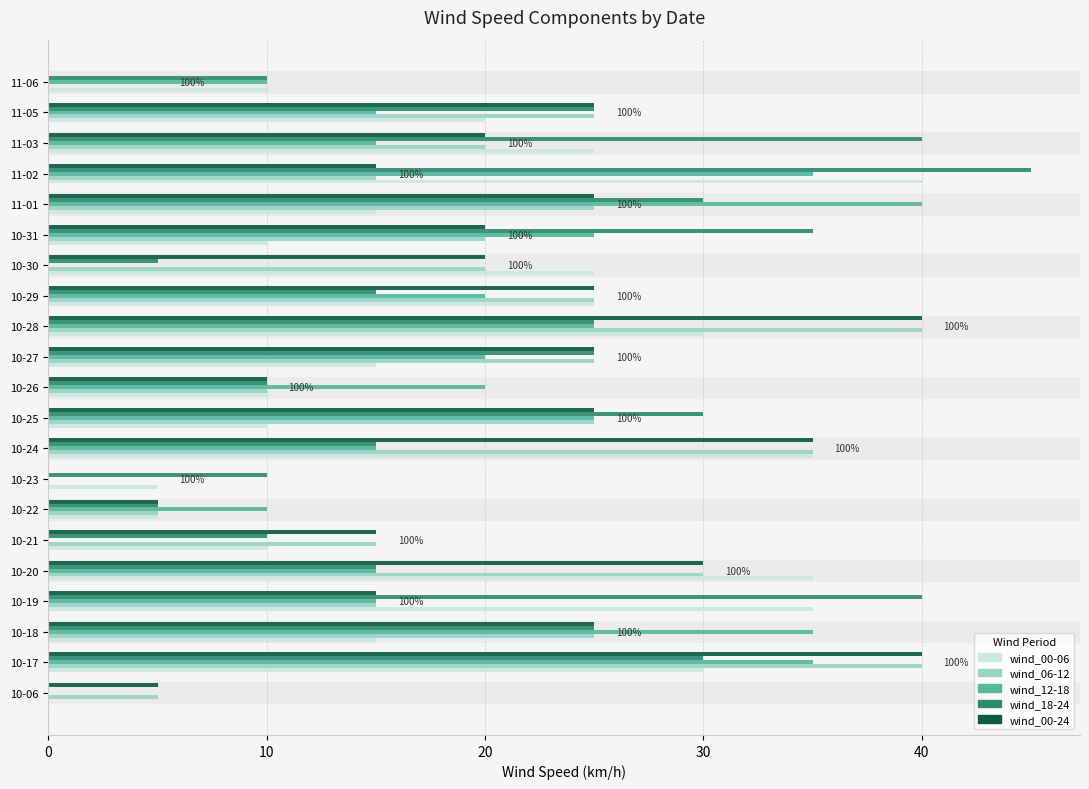

How many series are shown in this chart?

5